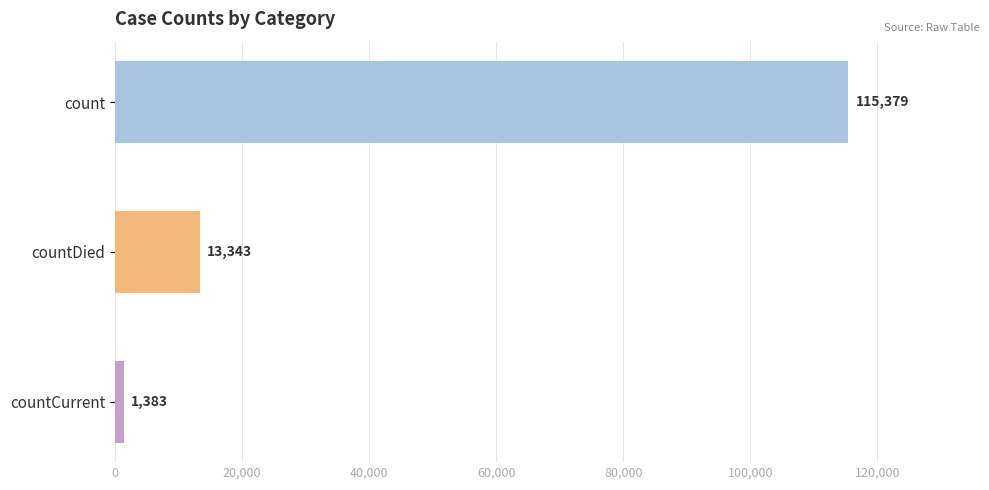

How many values are between 1383 and 115379?

3